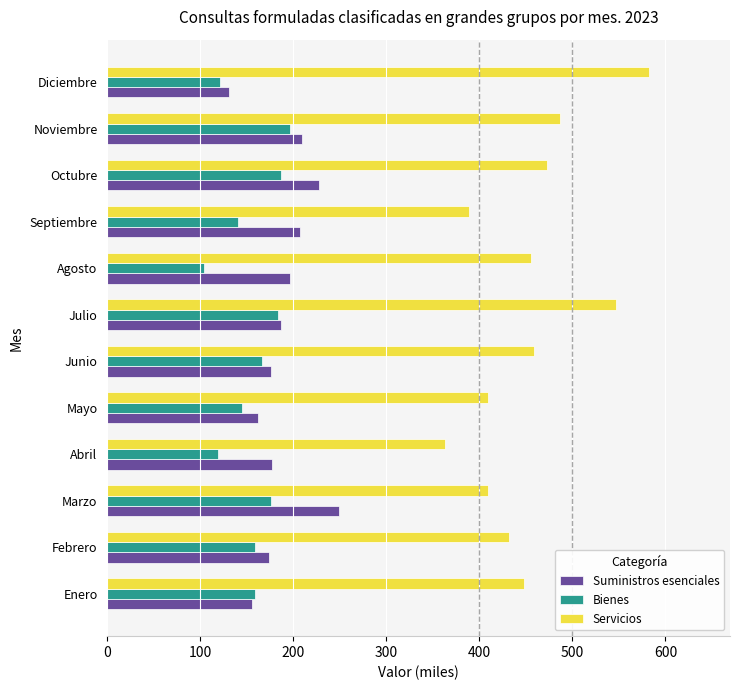

Between Septiembre and Diciembre, which series saw the biggest shift?

Servicios